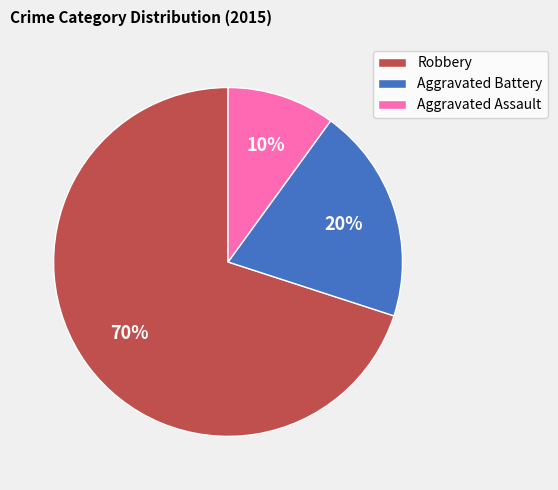

Rank the categories by value from lowest to highest.

Aggravated Assault, Aggravated Battery, Robbery